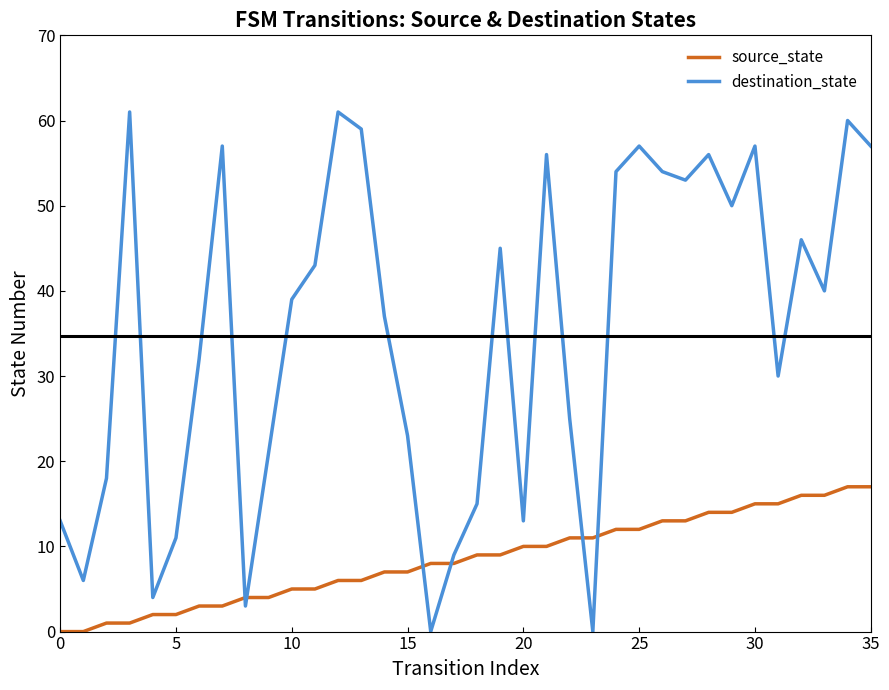

Which series has the largest total across all categories?

destination_state